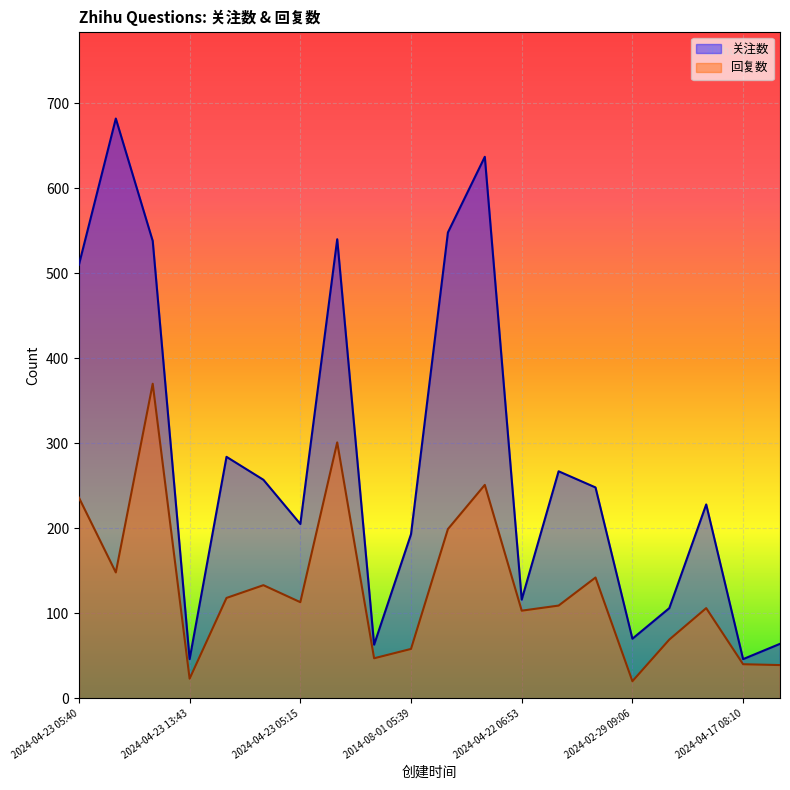

True or false: 回复数 and 关注数 intersect in this chart.

False